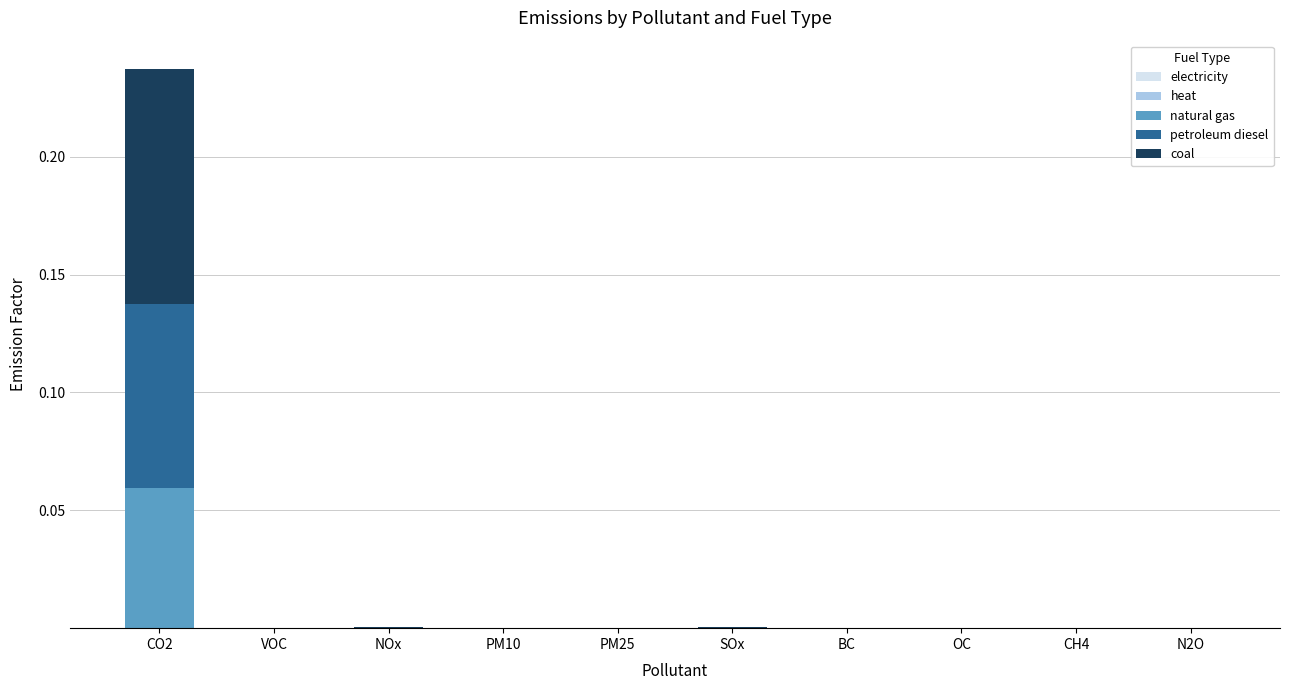

At which category is the sum across all series the highest?

CO2